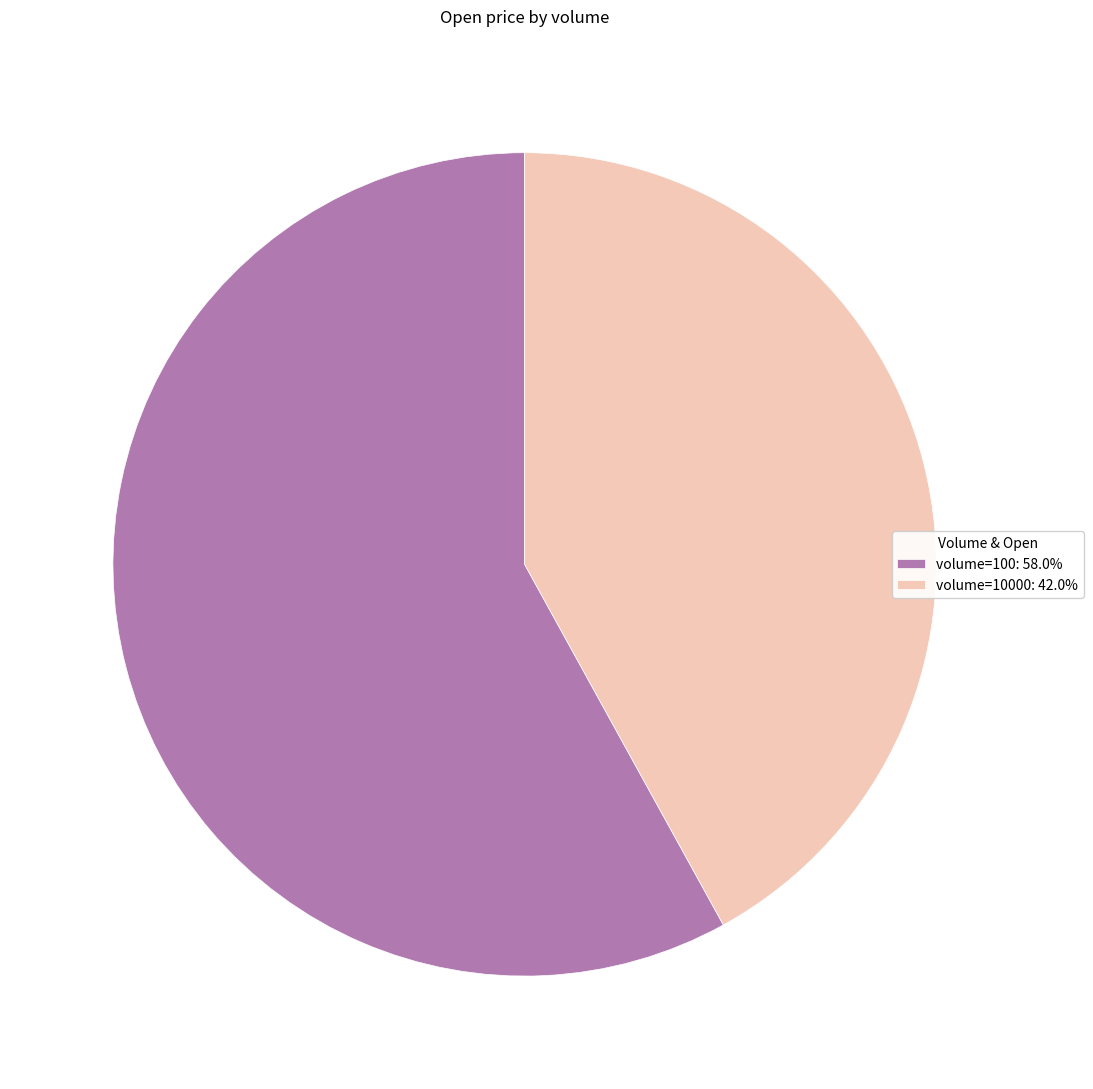

Is the sum of volume=10000: 42.0% and volume=100: 58.0% greater than half?

Yes